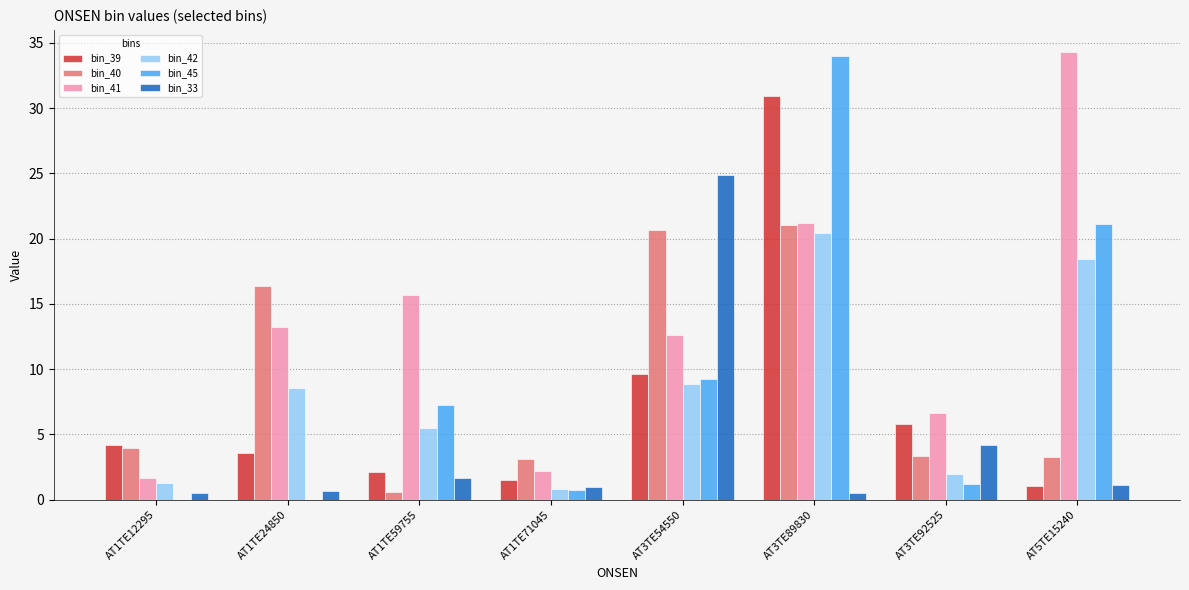

What is the sum of all bin_41 values?

107.6